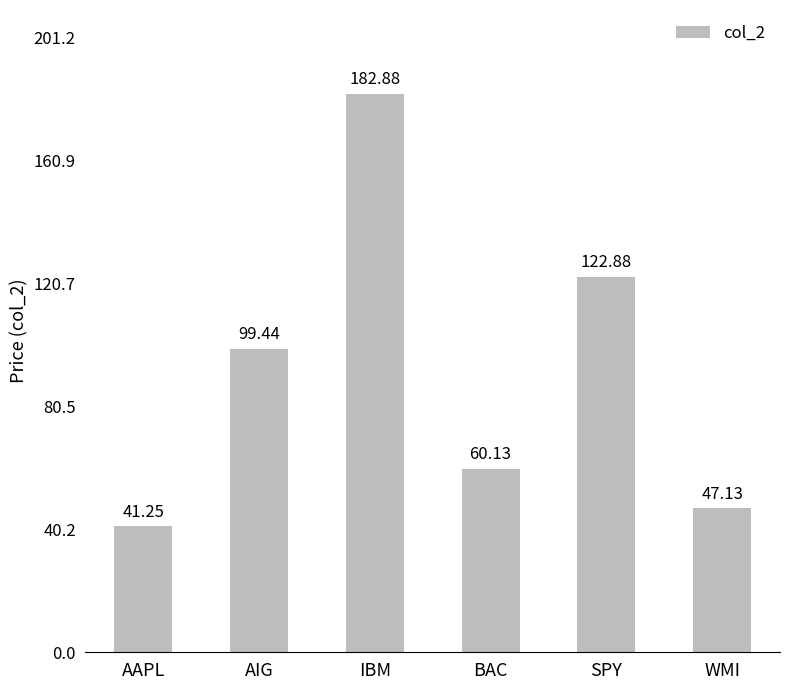

List the labels in order of value, smallest first.

AAPL, WMI, BAC, AIG, SPY, IBM